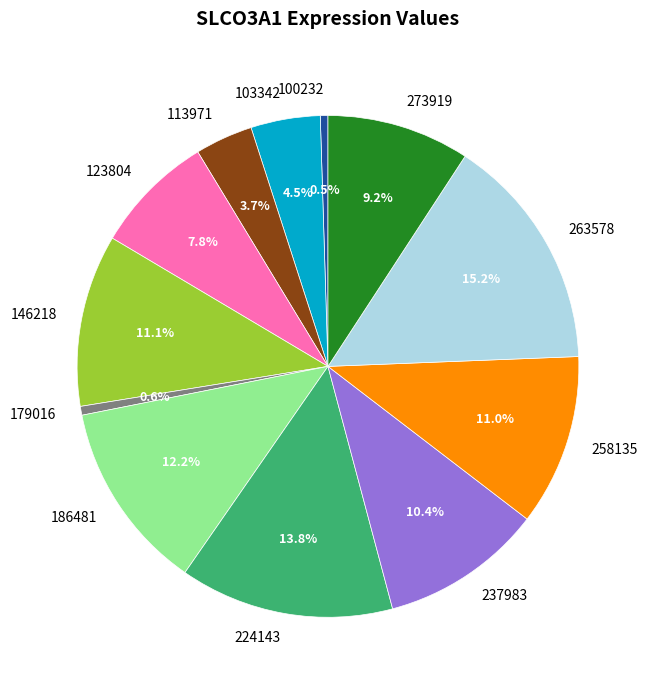

How many segments does this pie chart have?

12